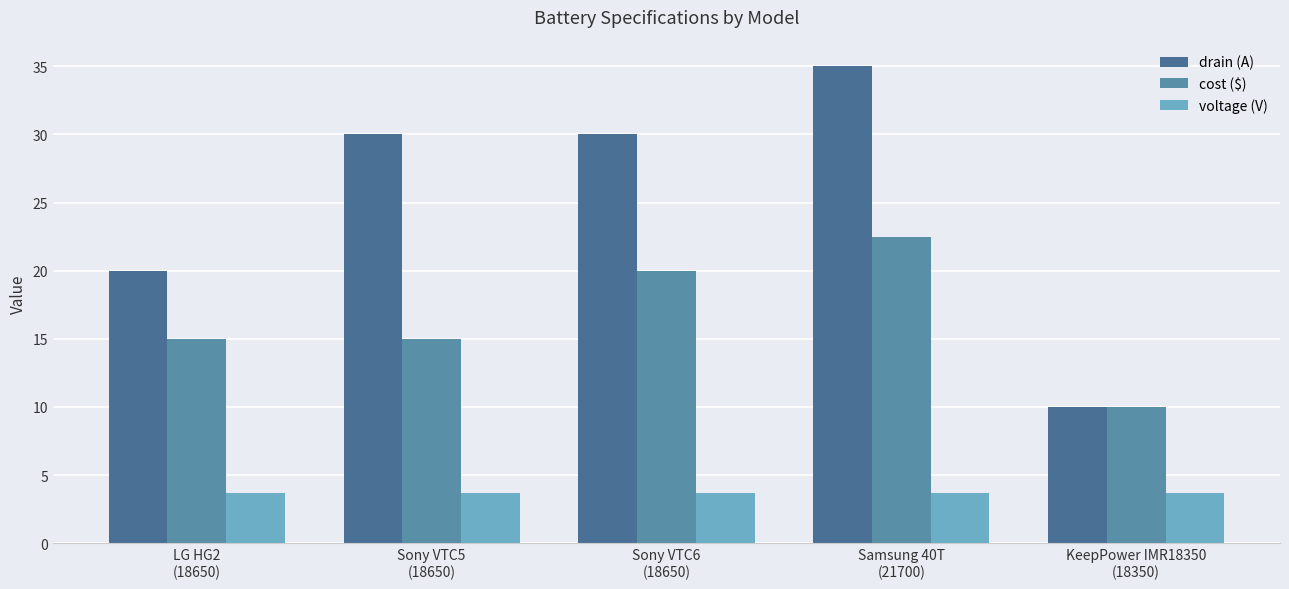

What position from the right is Samsung 40T
(21700)?

2